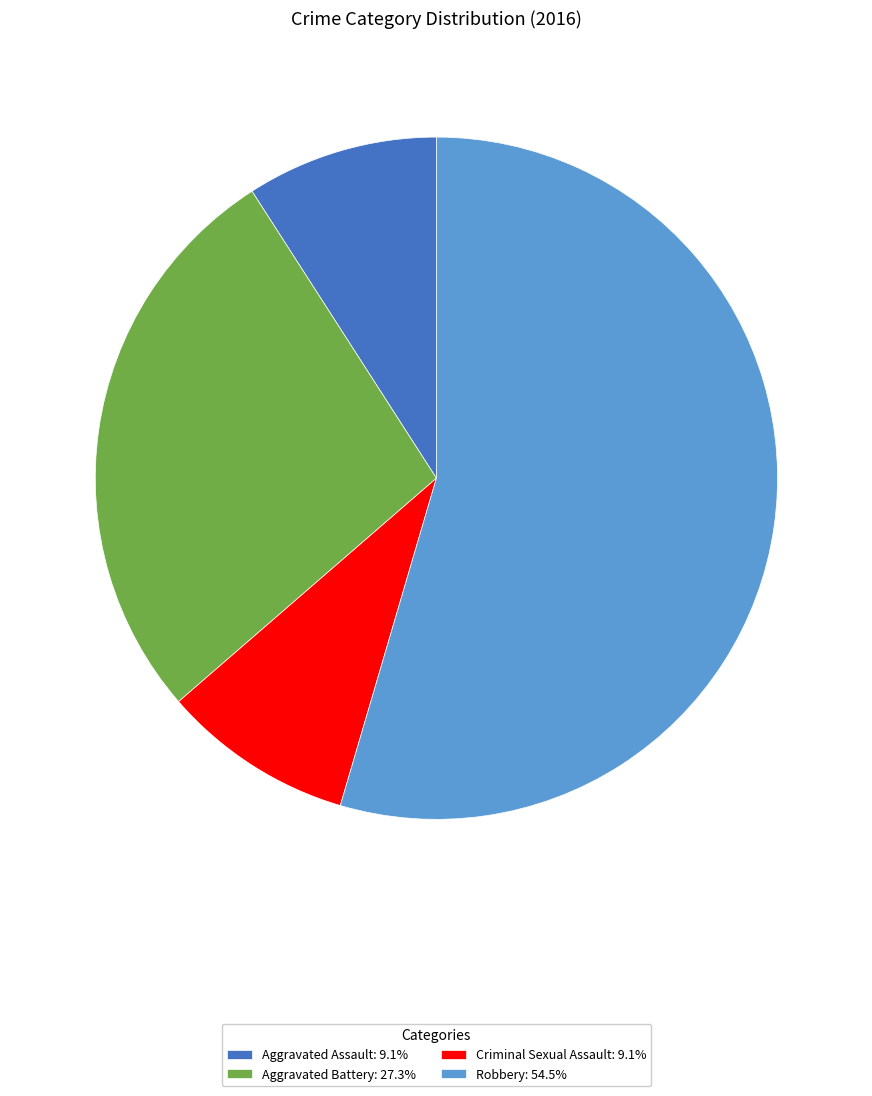

How many slices are in this pie chart?

4